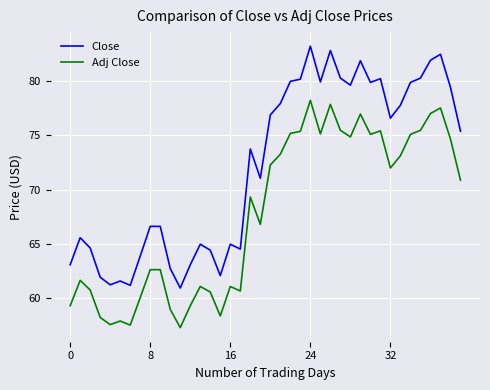

True or false: Adj Close and Close cross at least once.

False